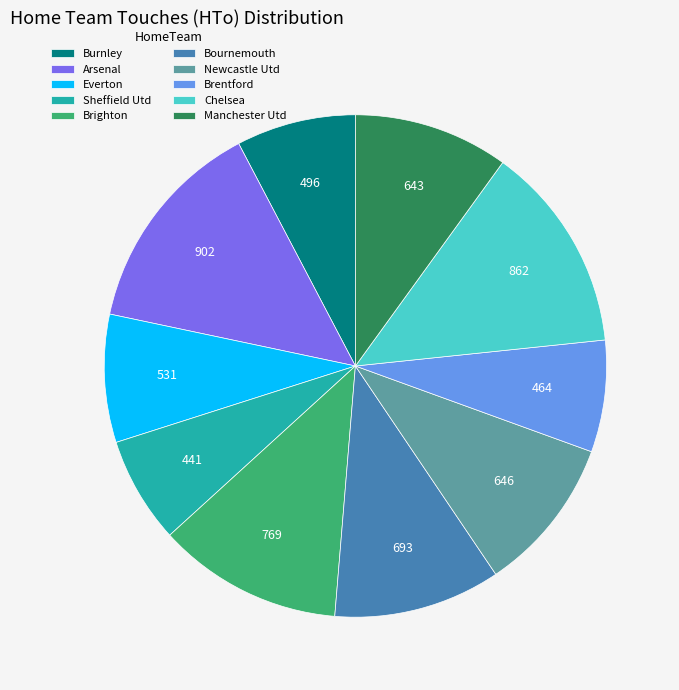

How many slices are in this pie chart?

10